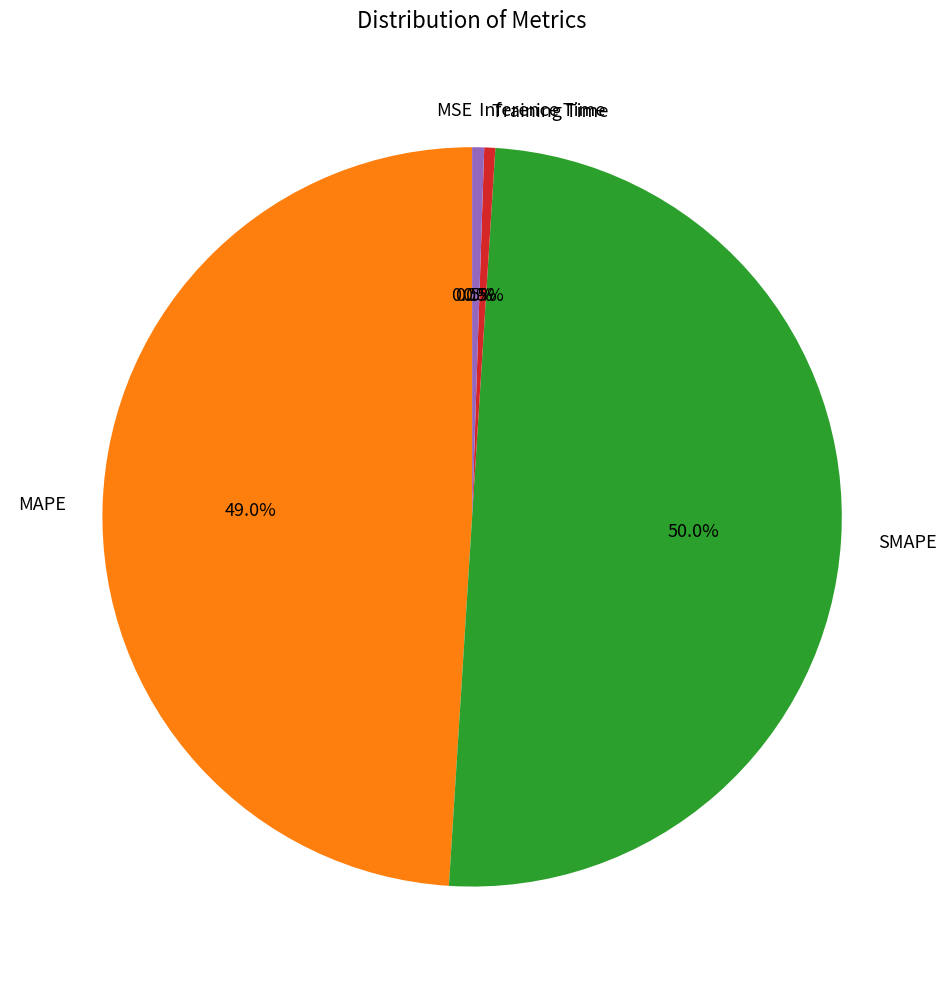

Does Training Time represent more than half of the total?

No